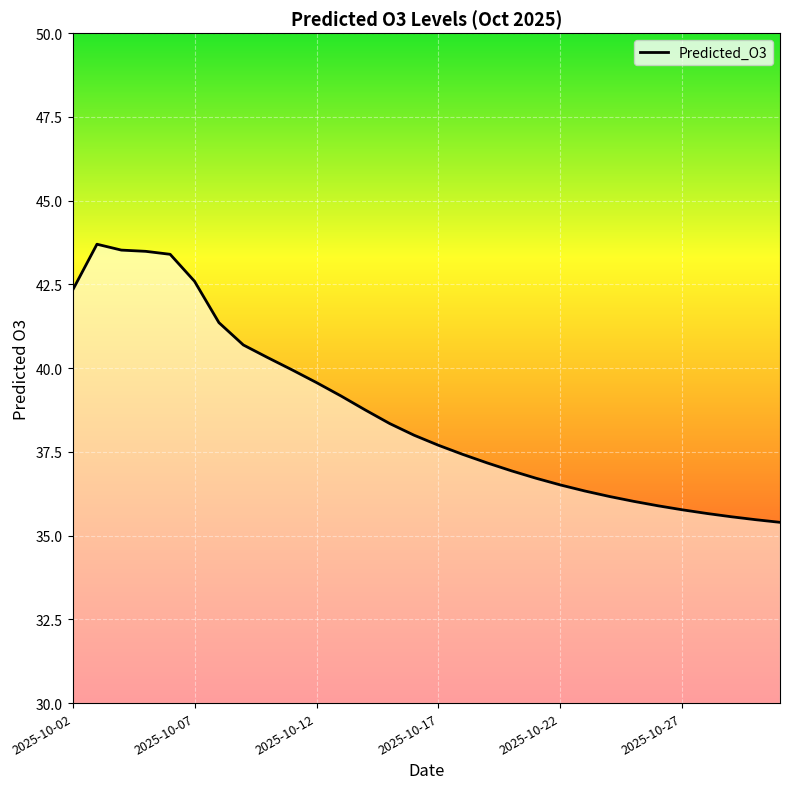

What is the sum of all values?

1159.9